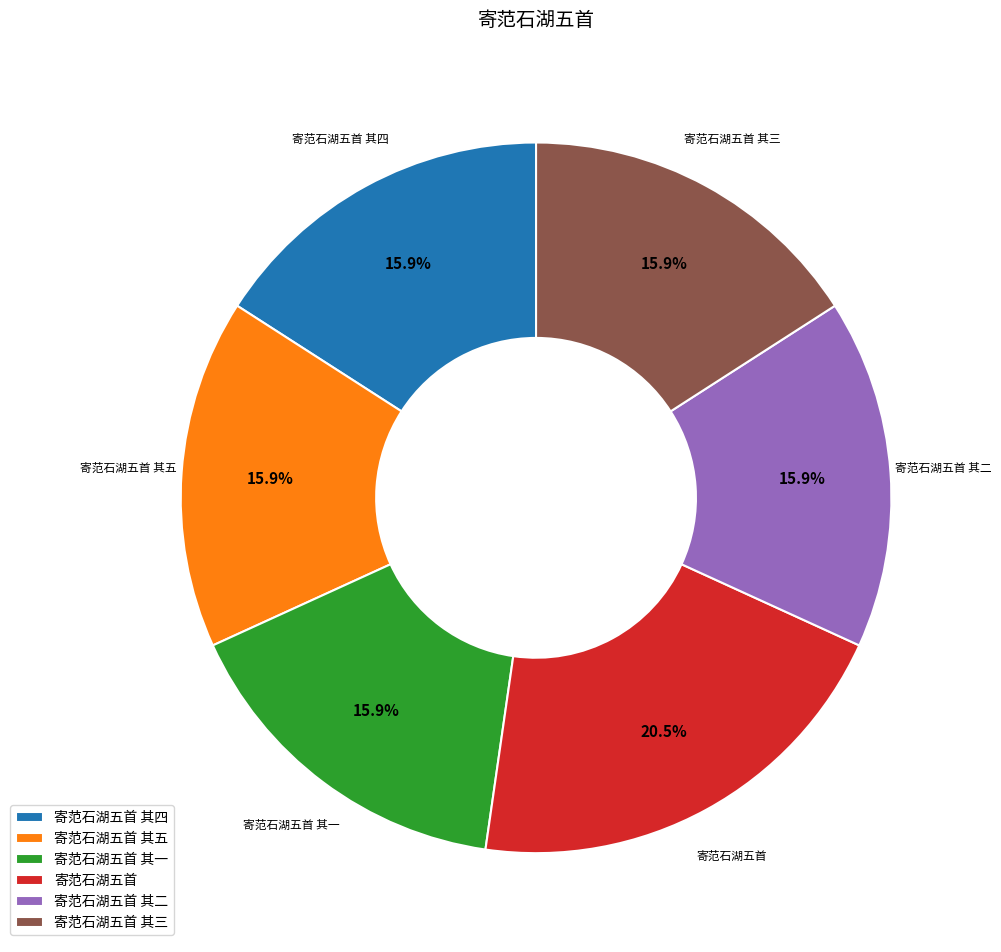

Does any single category account for the majority?

No